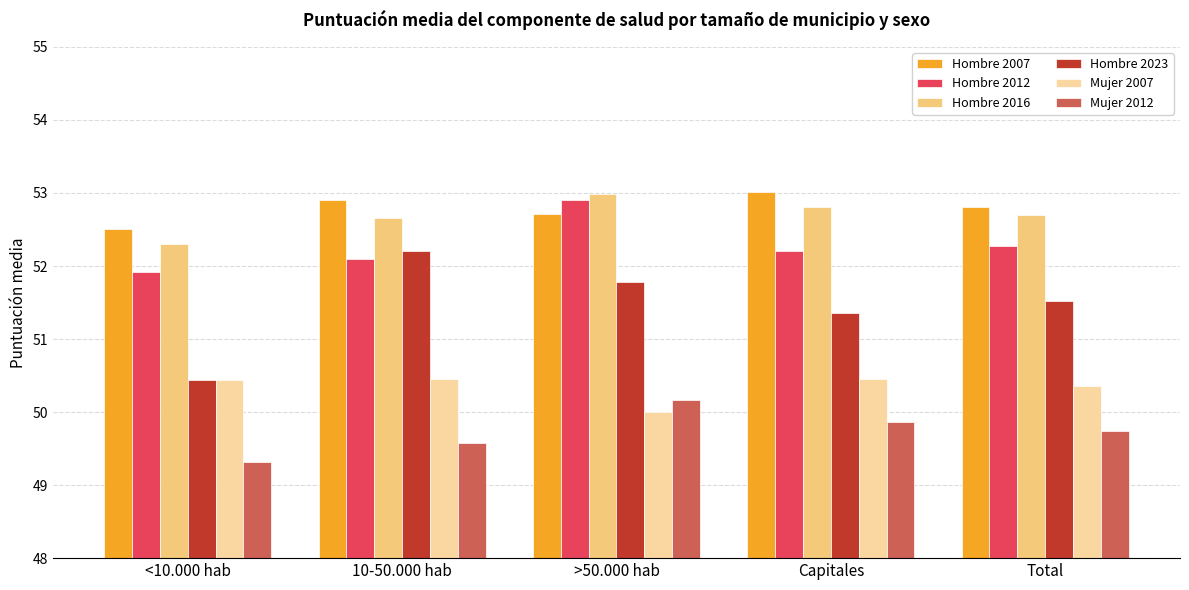

At how many categories does at least one series exceed 51?

5